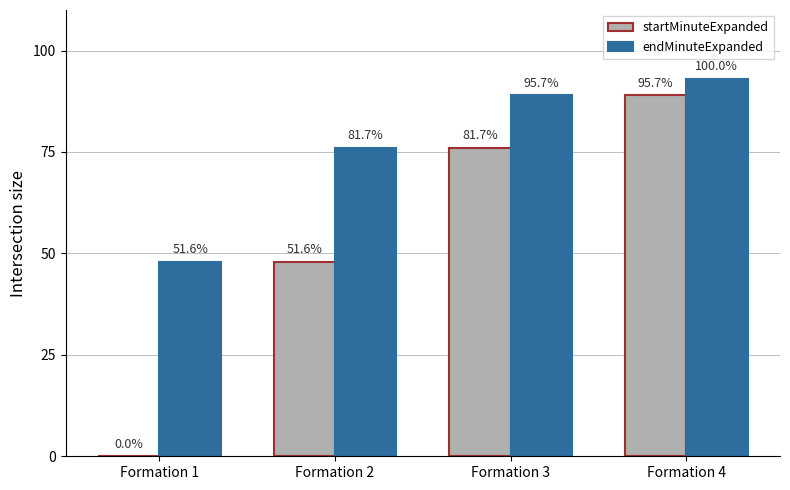

What is the greatest value displayed?

93